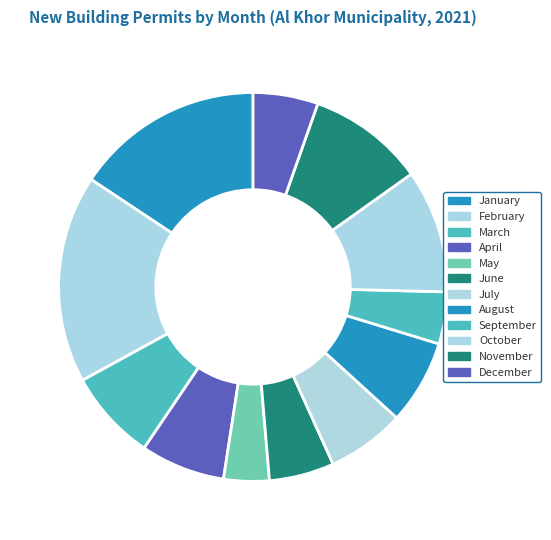

How much of the chart is everything except January?

84.3%